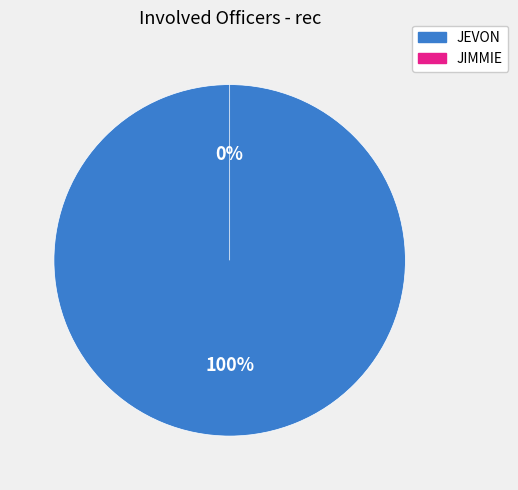

What is the majority slice?

JEVON